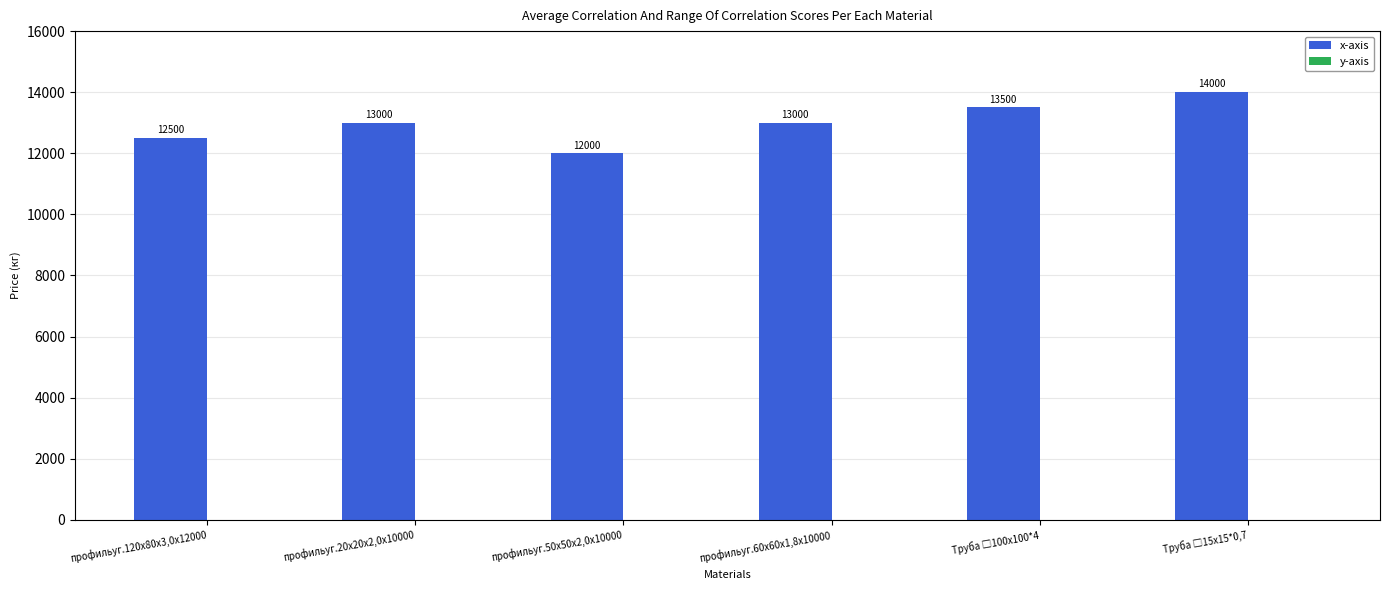

What is the value of the 5th bar from the left?

13500